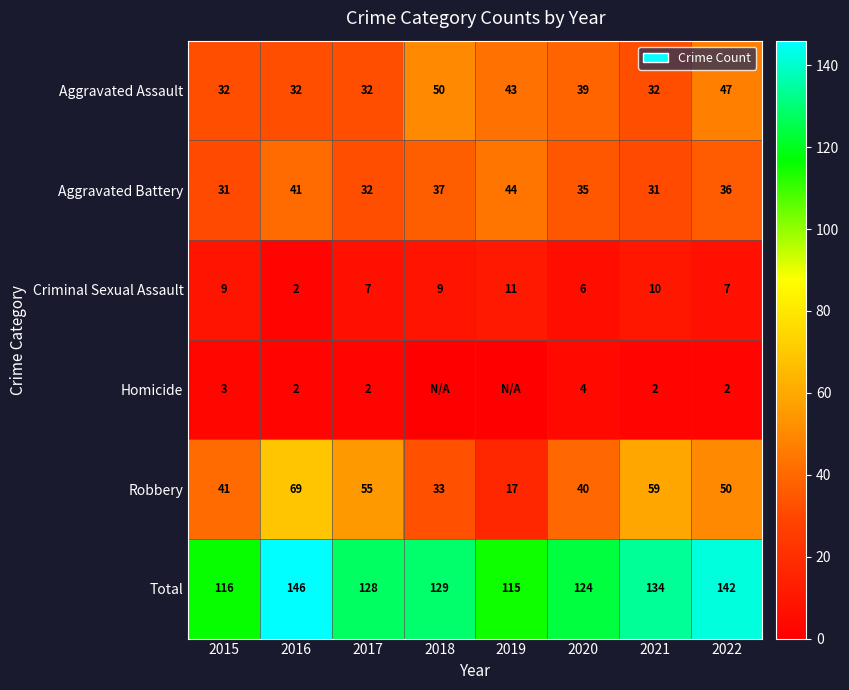

What is the sum of all Criminal Sexual Assault values?

61